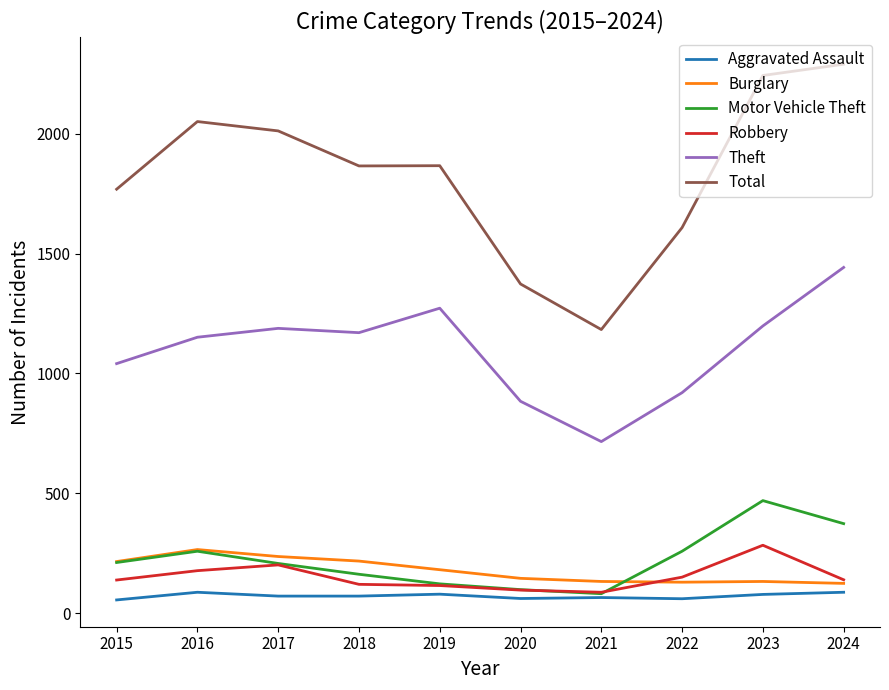

What is the difference between the Motor Vehicle Theft values at 2019 and 2023?

347